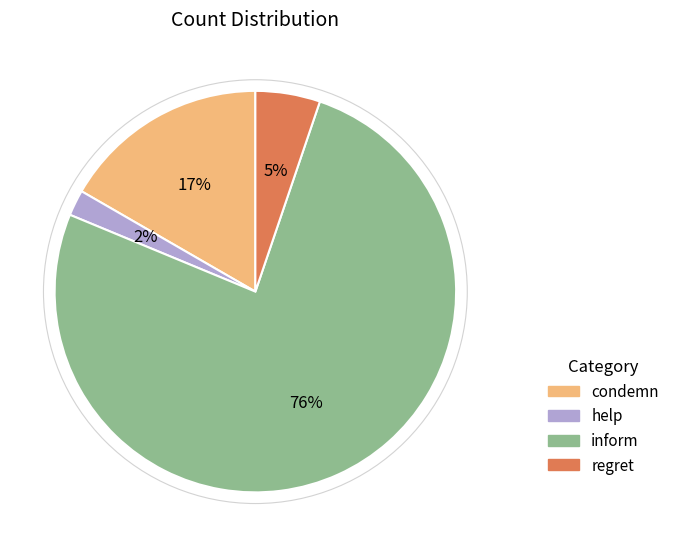

To the nearest percent, what portion does regret represent?

5%